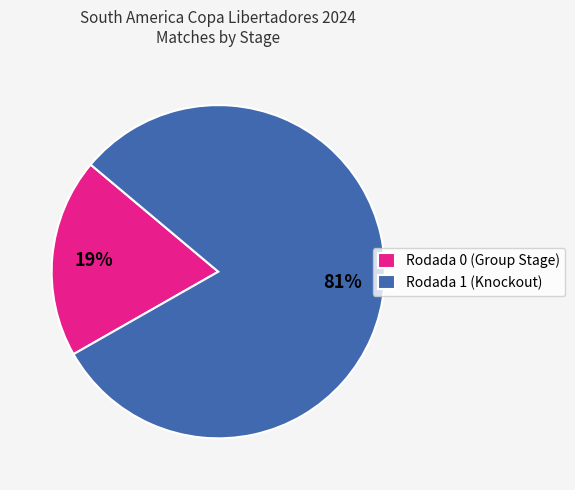

Which has a higher value, Rodada 0 (Group Stage) or Rodada 1 (Knockout)?

Rodada 1 (Knockout)